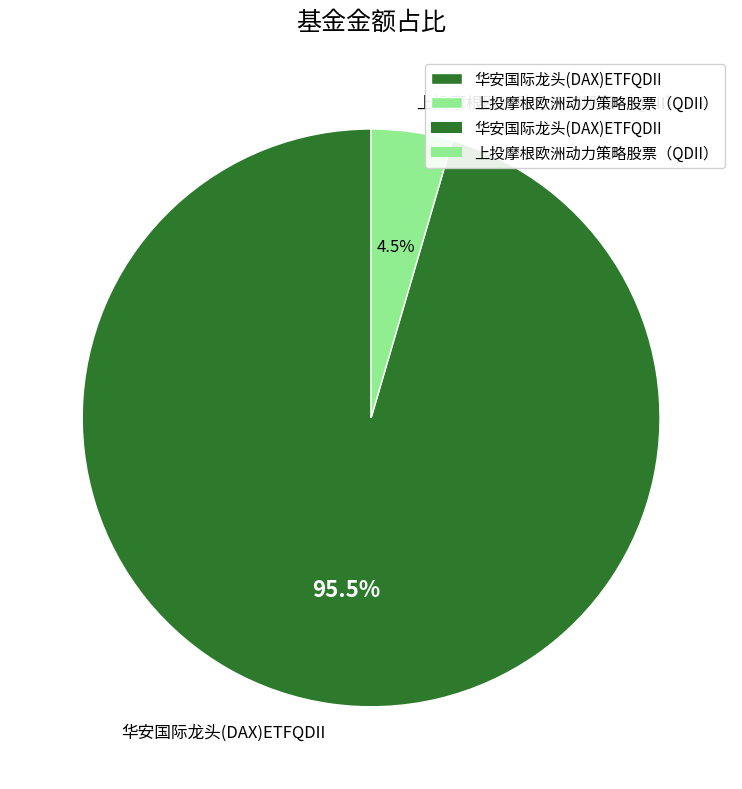

To the nearest percent, what is the difference between the 华安国际龙头(DAX)ETFQDII and 上投摩根欧洲动力策略股票（QDII） slice percentages?

91%